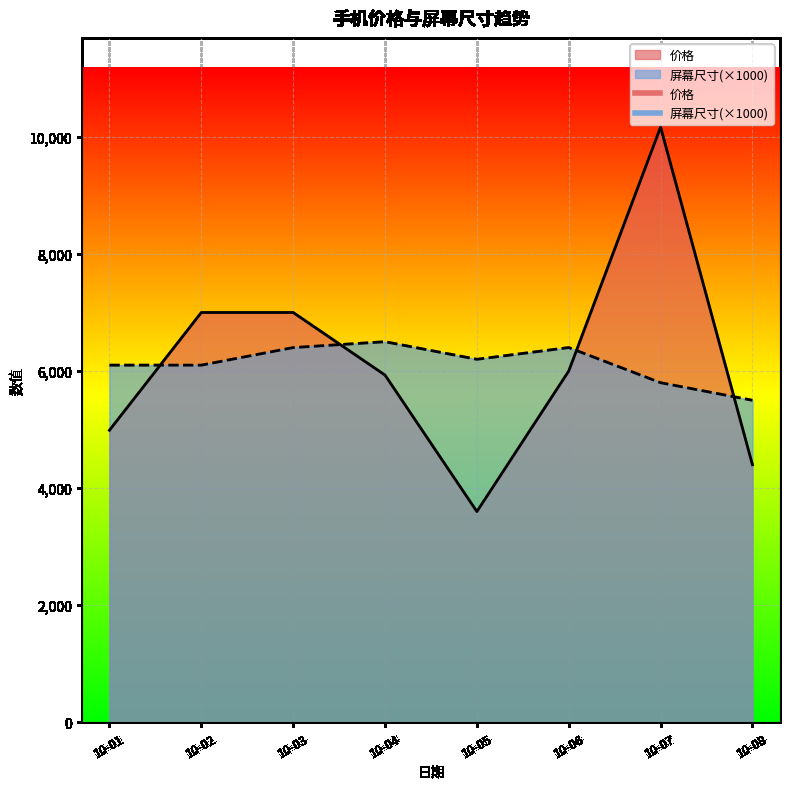

Reading left to right, what are all the values shown in this chart?

价格: 4988	6999	6999	5930	3599	5999	10165	4399
屏幕尺寸: 6100	6100	6400	6500	6200	6400	5800	5500